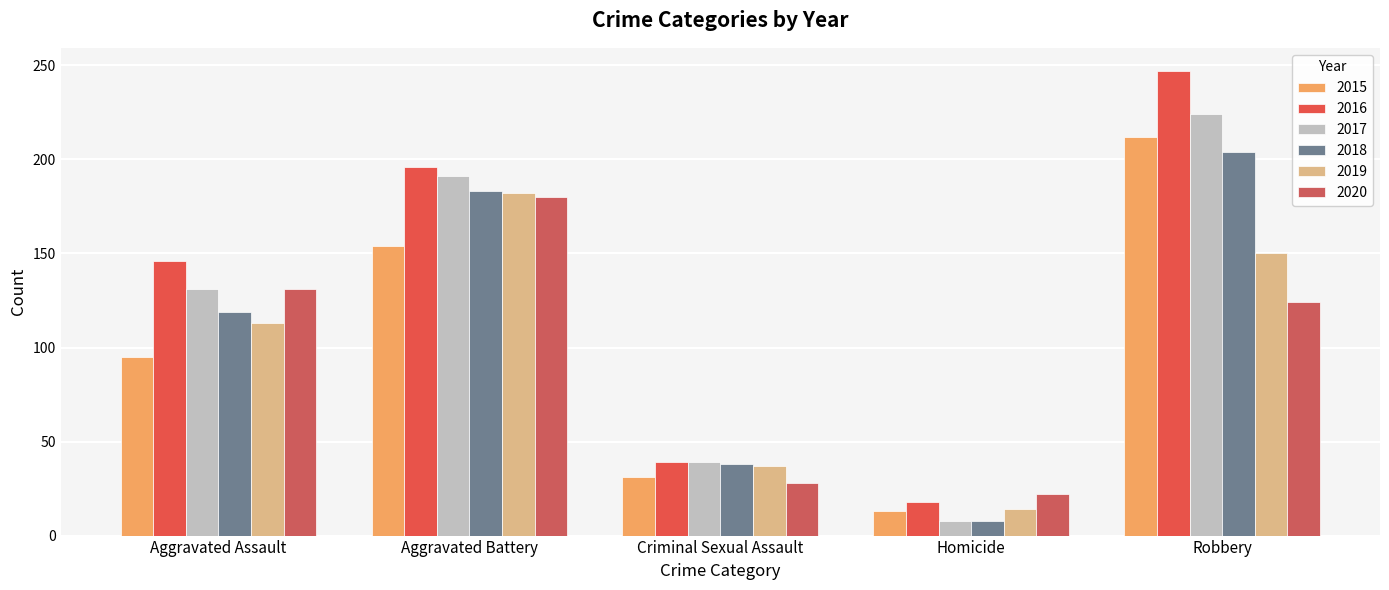

Which has a higher value, Homicide or Robbery?

Robbery